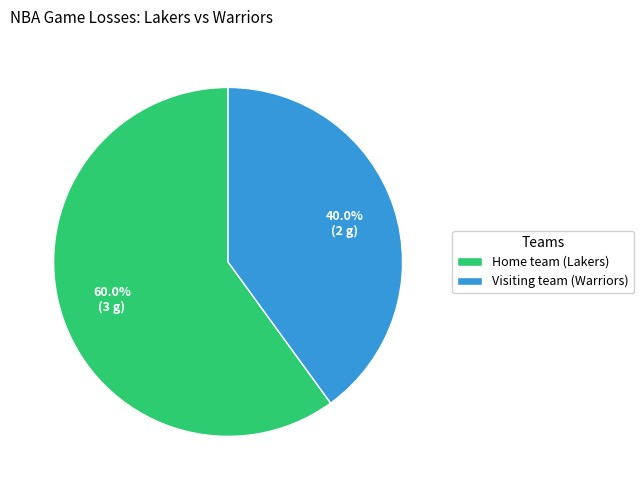

To the nearest percent, what is the difference between the Home team (Lakers) and Visiting team (Warriors) slice percentages?

20%